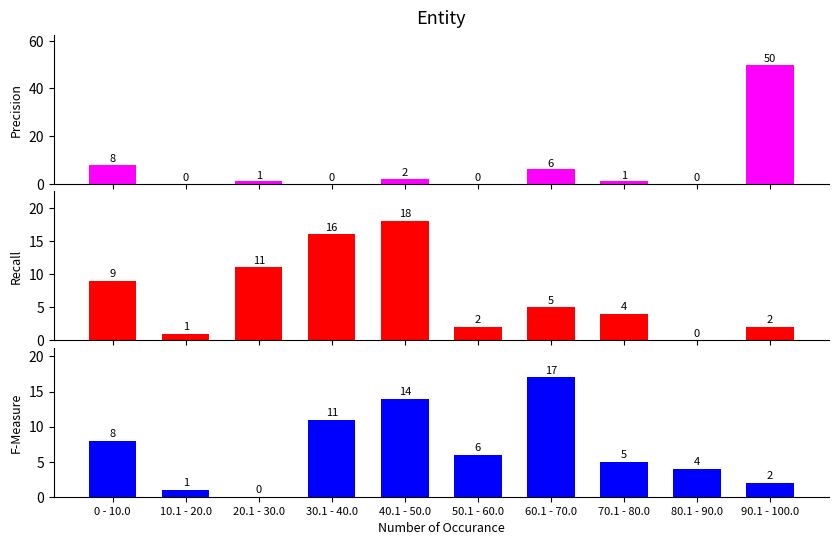

How many data points in Precision are above 1?

4